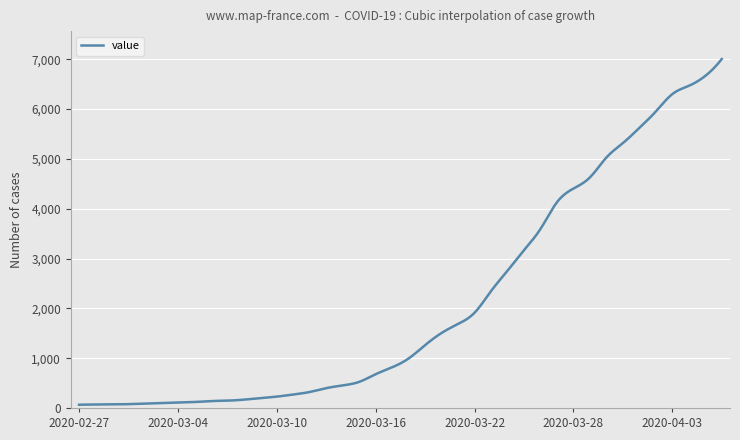

What is the greatest value displayed?

7006.0